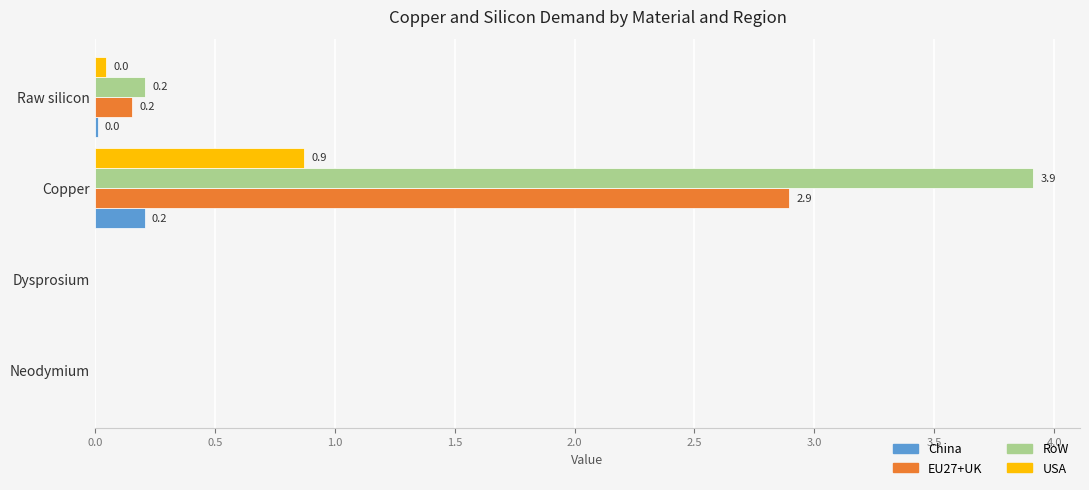

Which label corresponds to the largest value in the chart?

Copper